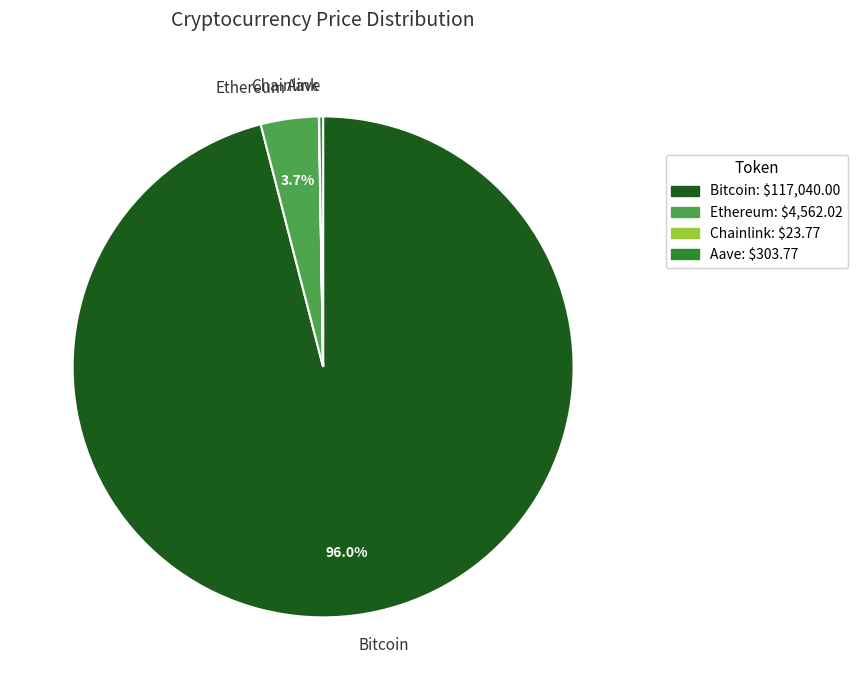

Between Ethereum and Bitcoin, which is larger?

Bitcoin